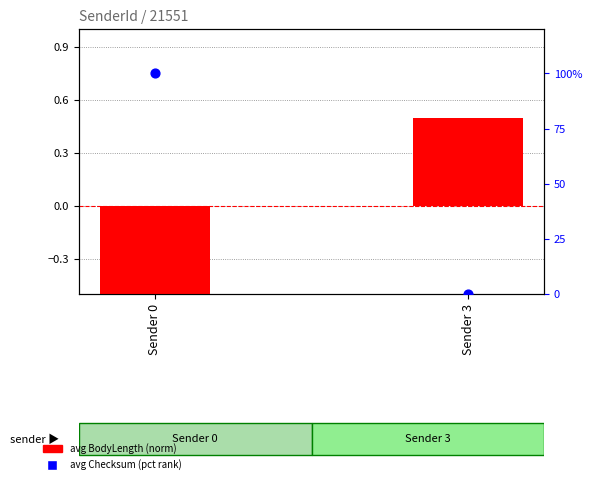

At how many categories does at least one series exceed 78?

1